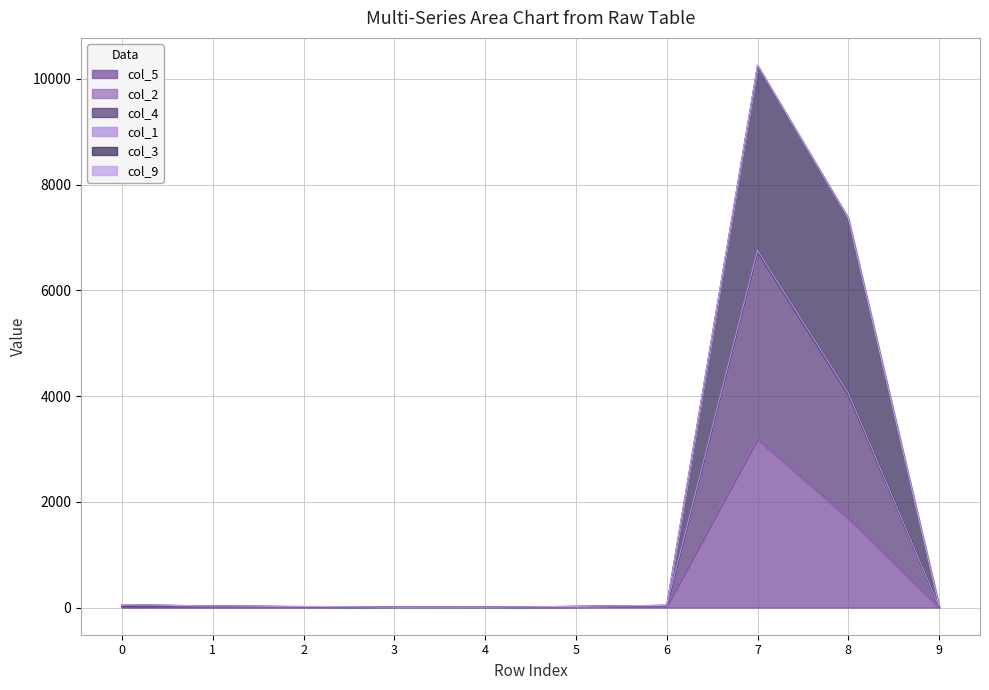

Which category has the highest value in the col_3 series?

7